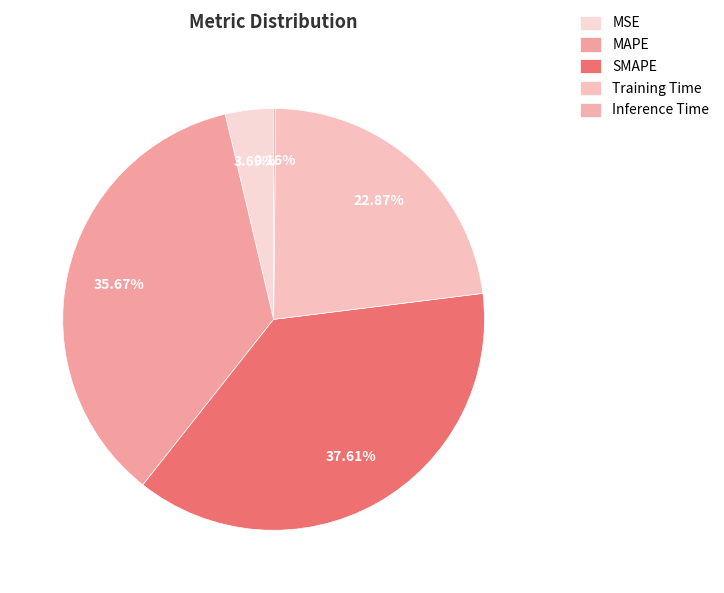

The MSE slice represents 4% of the pie. True or false?

True